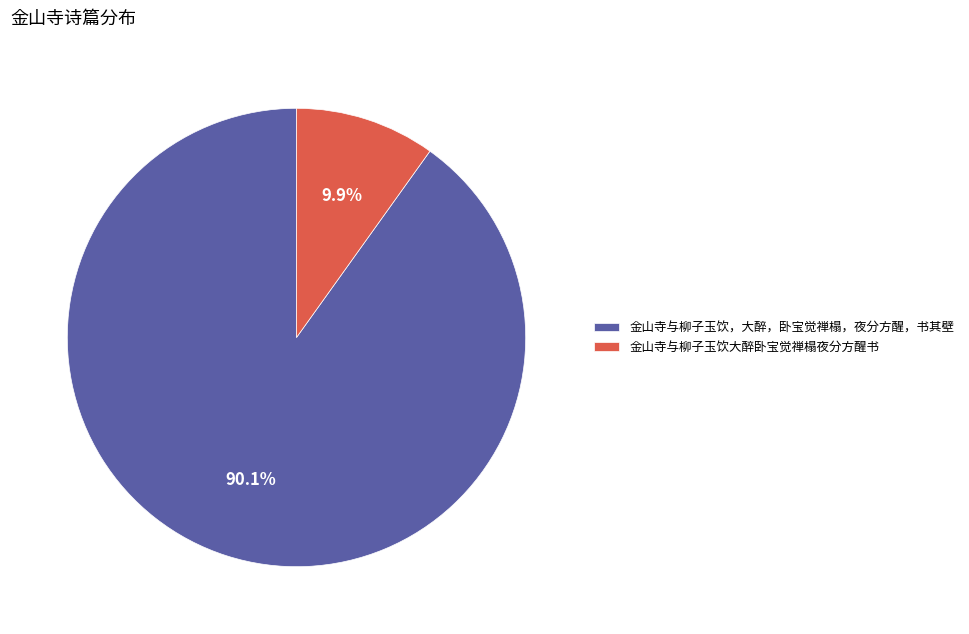

How many segments does this pie chart have?

2